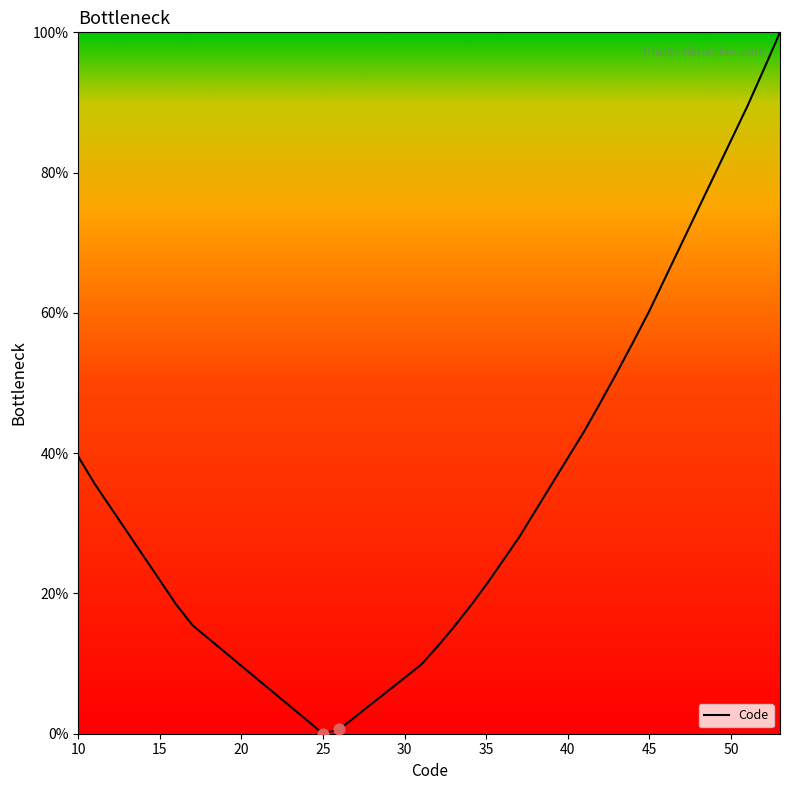

What is the greatest value displayed?

100.0